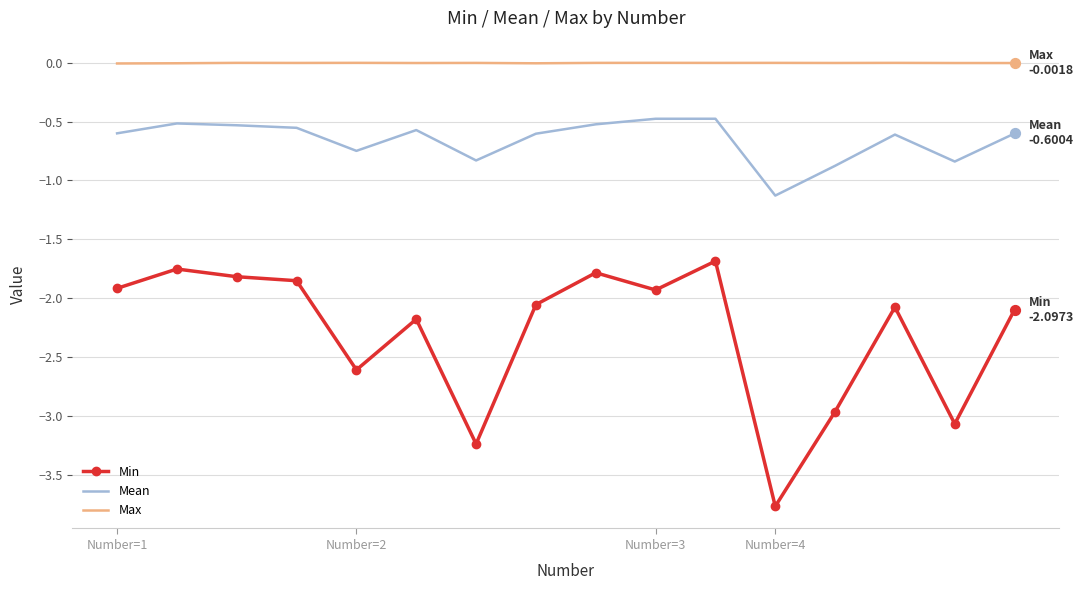

At how many categories does at least one series exceed -3?

16